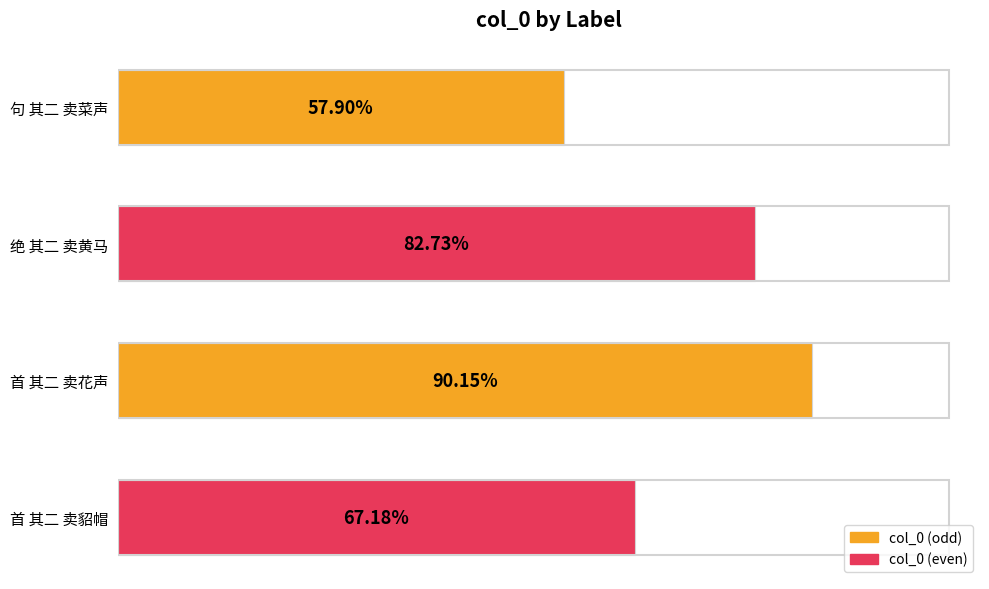

Does the chart contain any negative values?

No